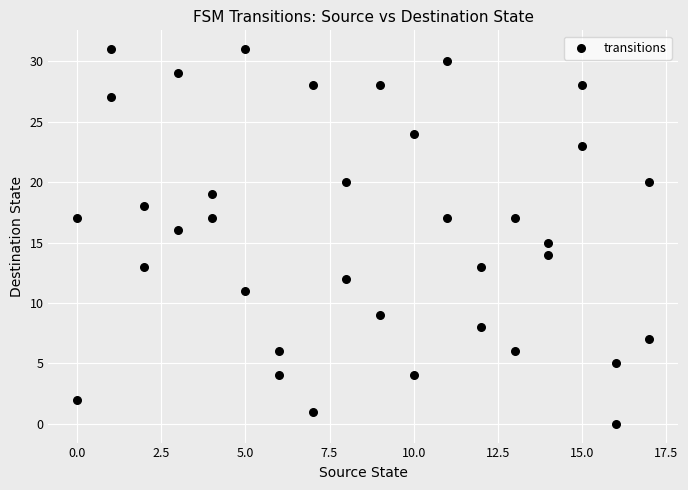

What is the range of Y values (max minus min)?

31